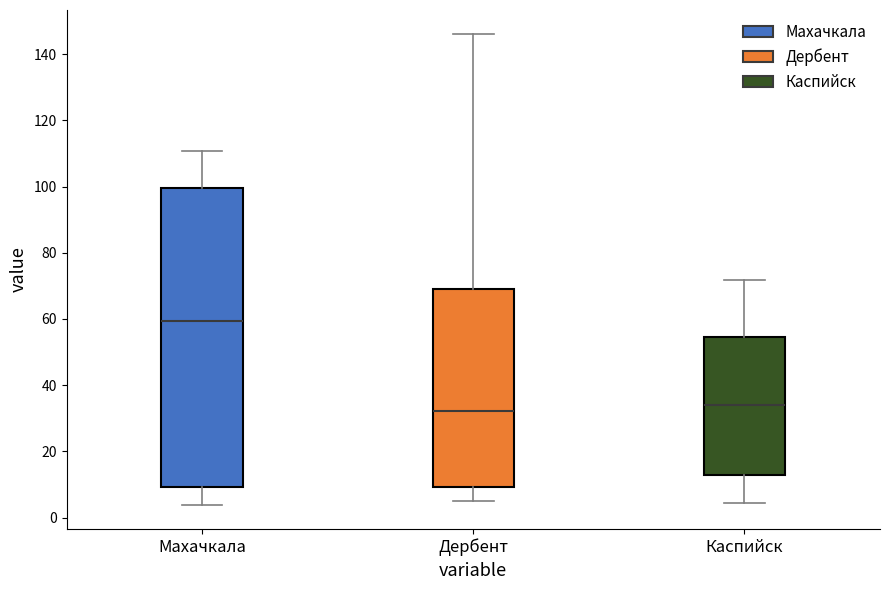

Which box is the tallest, from its lower edge to its upper edge?

Махачкала